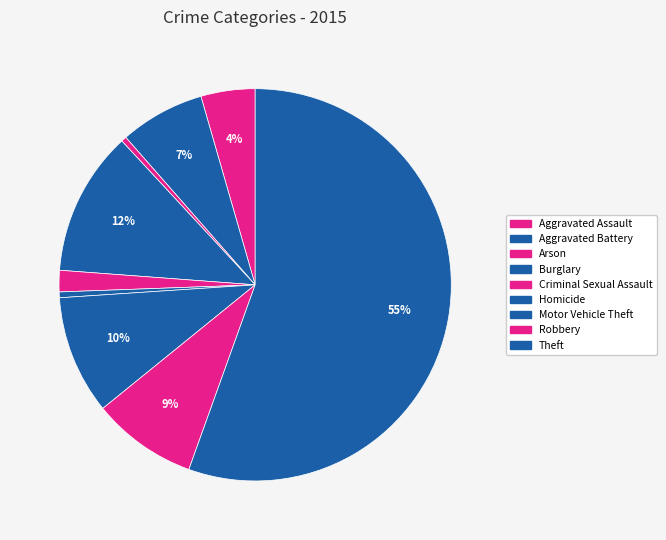

What is the change in value from Aggravated Assault to Homicide?

-2341